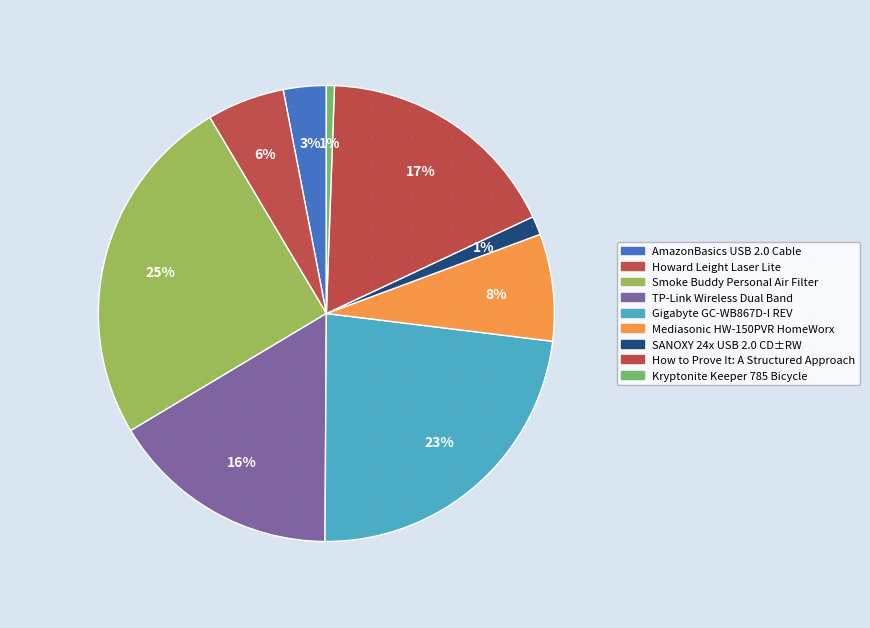

What percentage is NOT represented by Gigabyte GC-WB867D-I REV?

76.9%